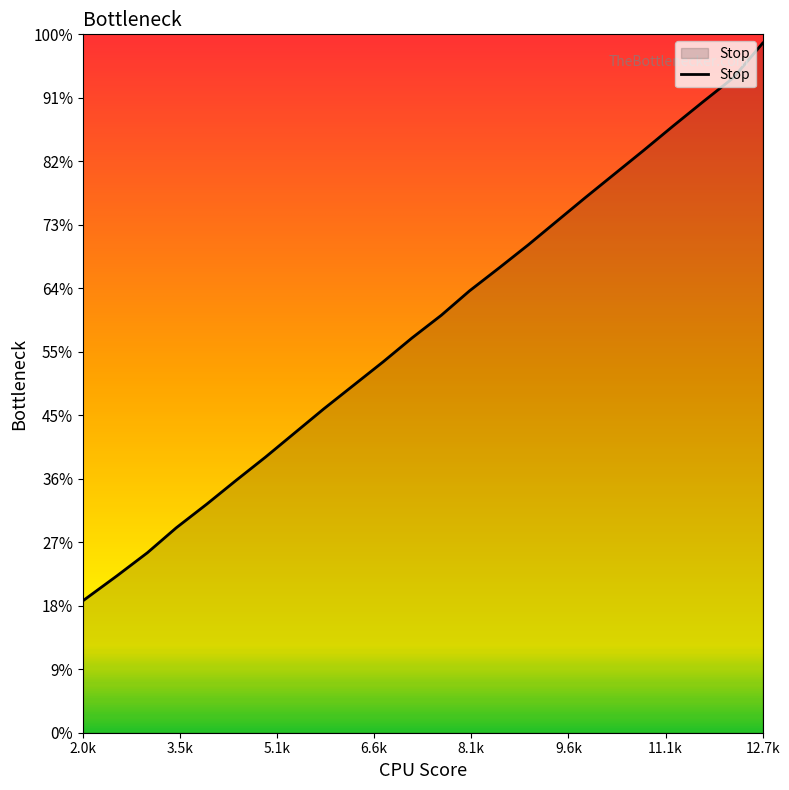

Does the chart have visible grid lines?

No